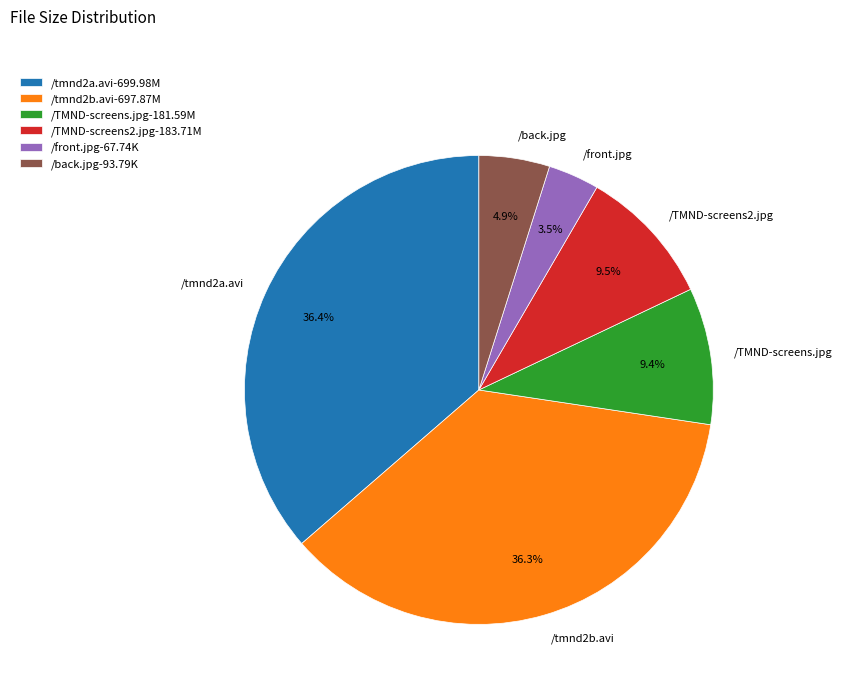

Which slice is the smallest?

/front.jpg